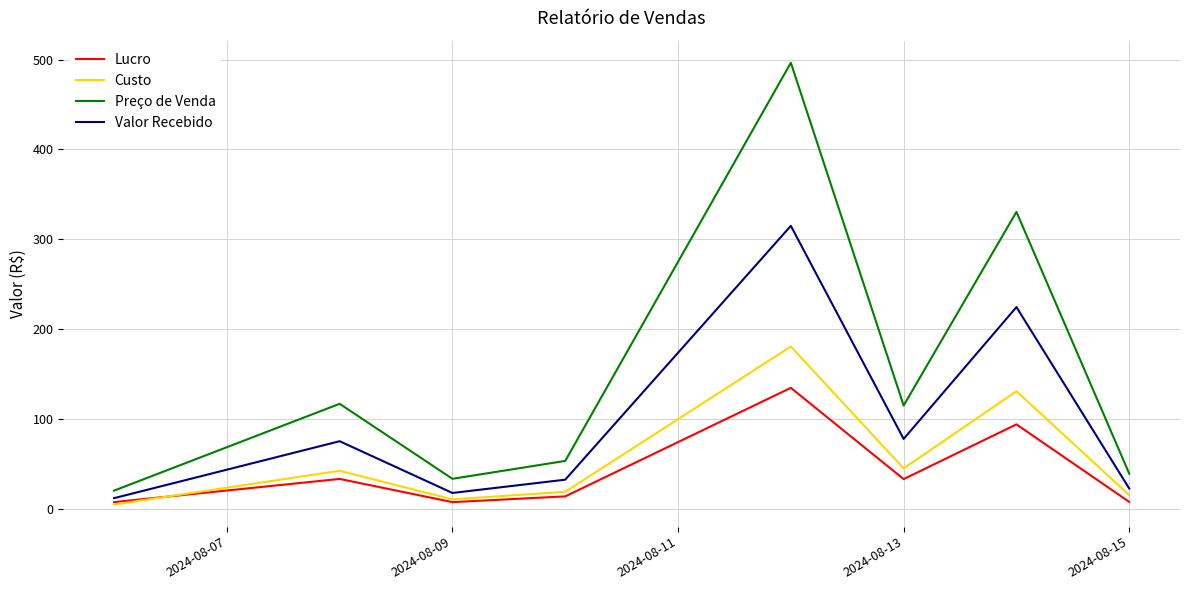

Which series has the largest total across all categories?

Preço de Venda